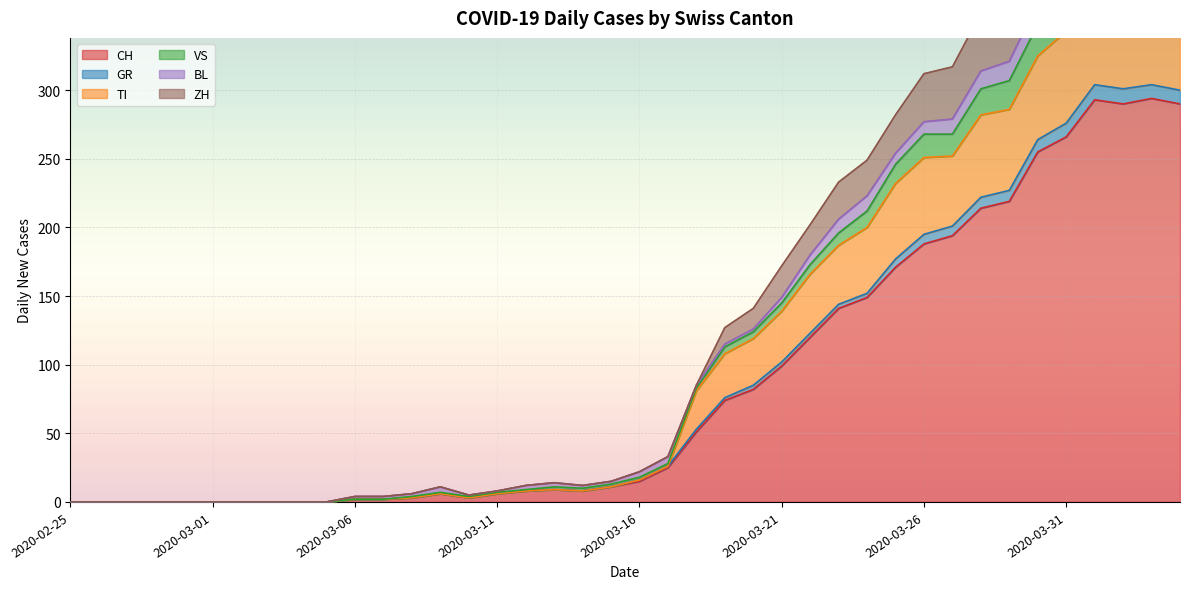

At which category does GR reach its first local valley?

2020-03-10